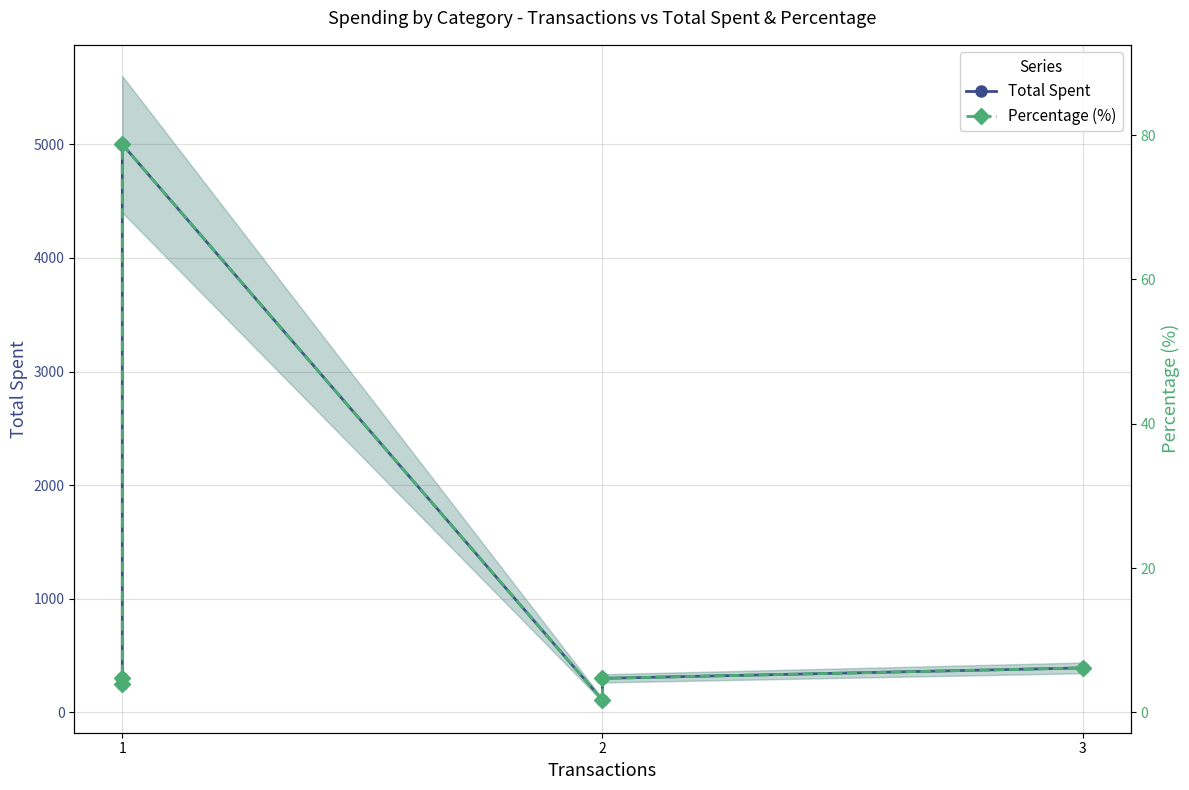

What is the value of the Total Spent point at the 4th from the left?

5000.0